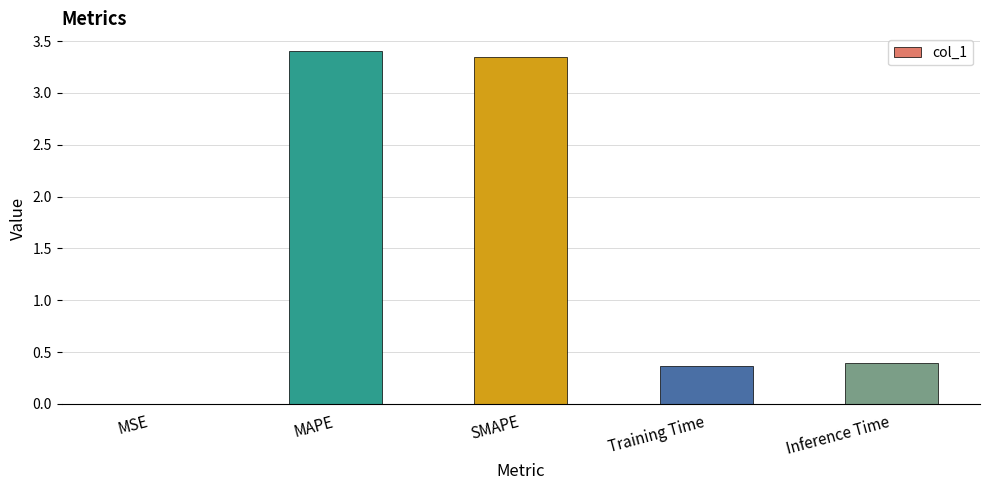

Are the bars horizontal?

No